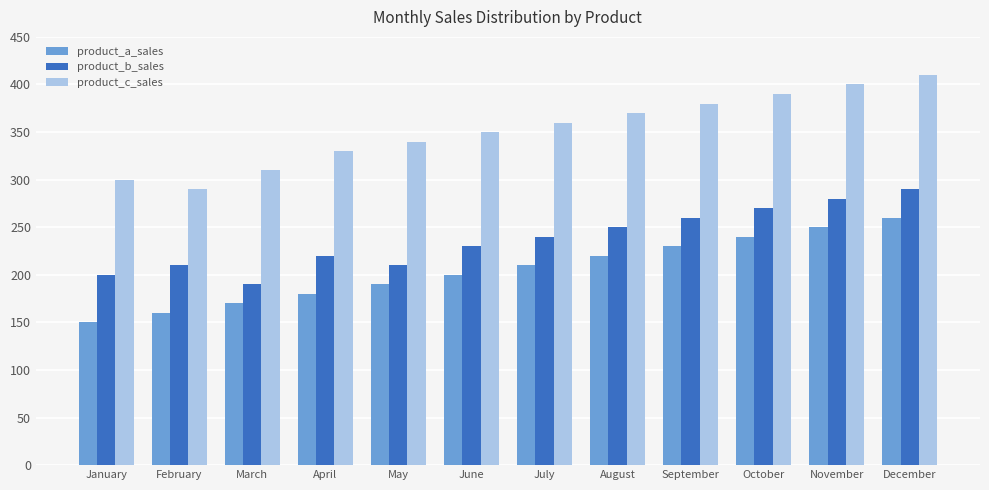

Reading right to left, what are all the values shown in this chart?

product_a_sales: December=260	November=250	October=240	September=230	August=220	July=210	June=200	May=190	April=180	March=170	February=160	January=150
product_b_sales: December=290	November=280	October=270	September=260	August=250	July=240	June=230	May=210	April=220	March=190	February=210	January=200
product_c_sales: December=410	November=400	October=390	September=380	August=370	July=360	June=350	May=340	April=330	March=310	February=290	January=300